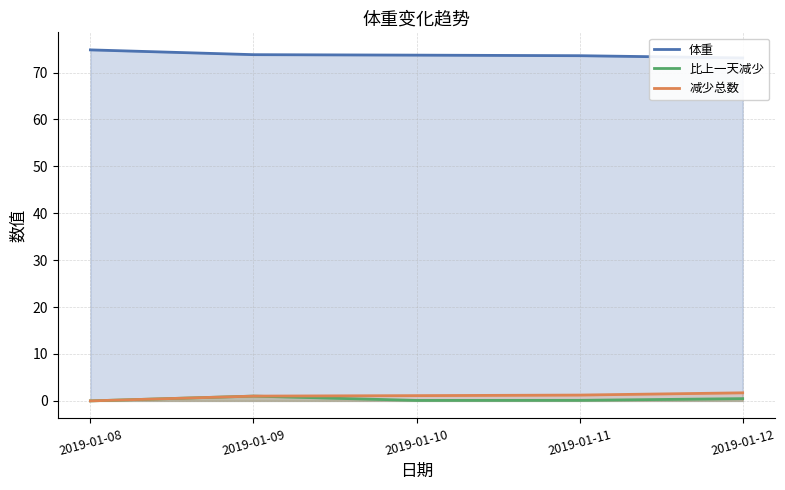

True or false: 减少总数 and 体重 intersect in this chart.

False